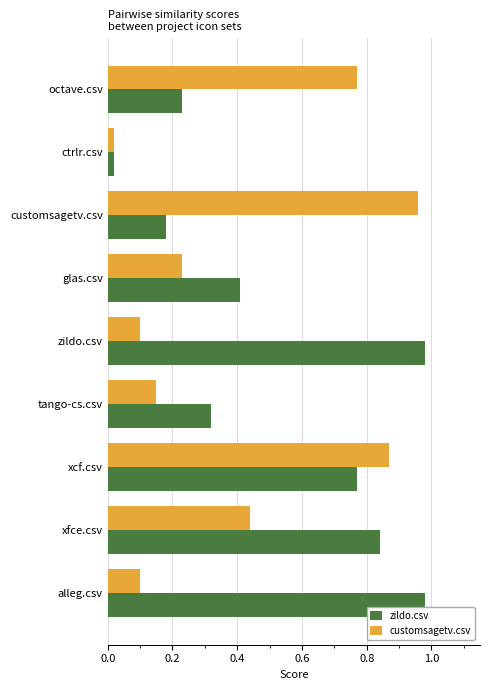

Between tango-cs.csv and alleg.csv, which series saw the biggest shift?

zildo.csv